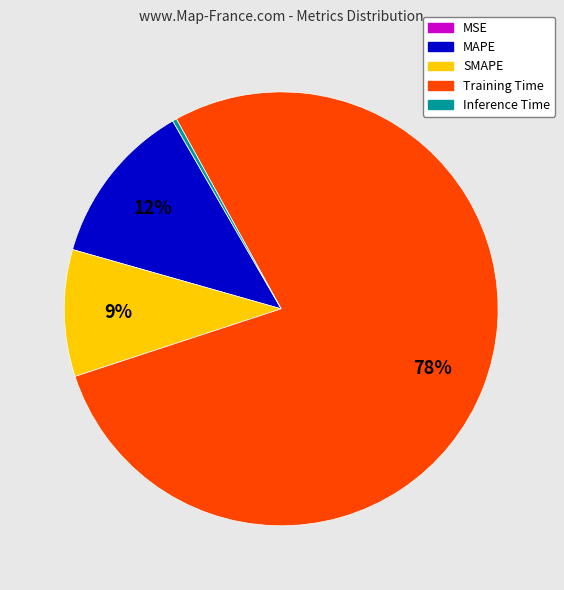

To the nearest percent, what is the average slice percentage?

20%